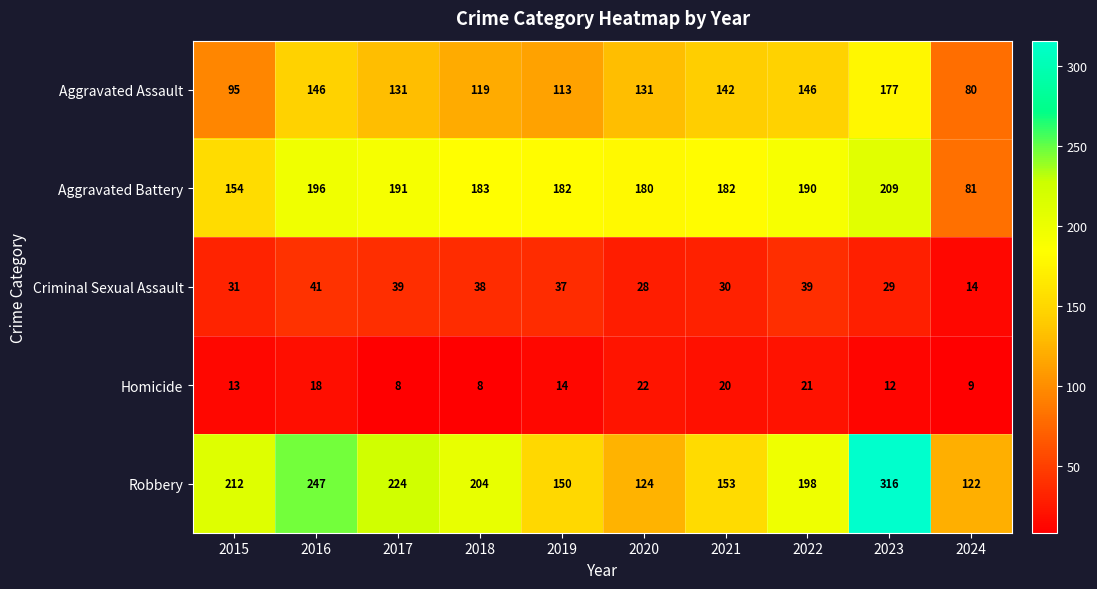

How many data points does each series have?

10